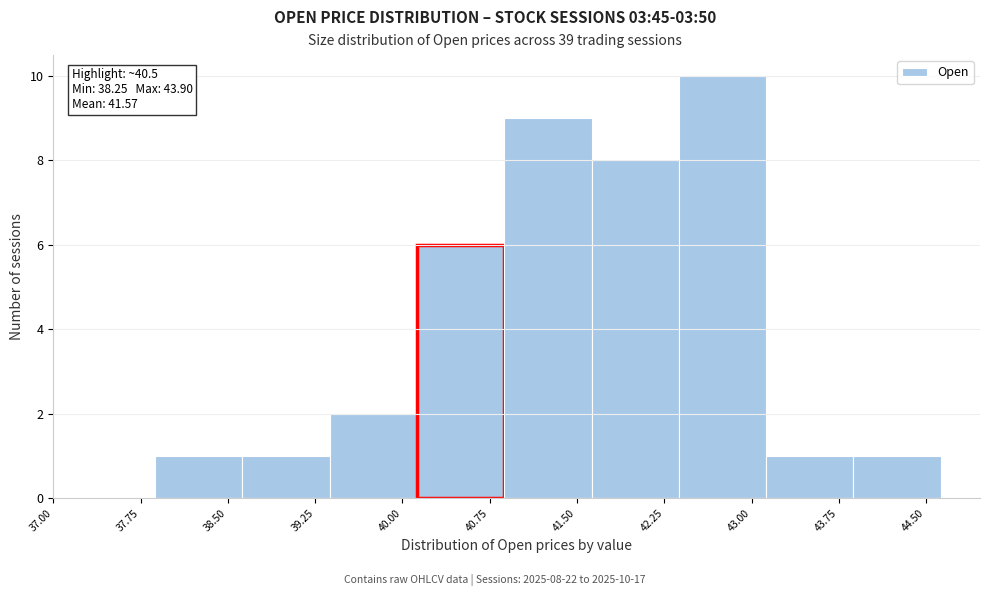

Which range on the x-axis has the tallest bar?

42.4 to 43.1